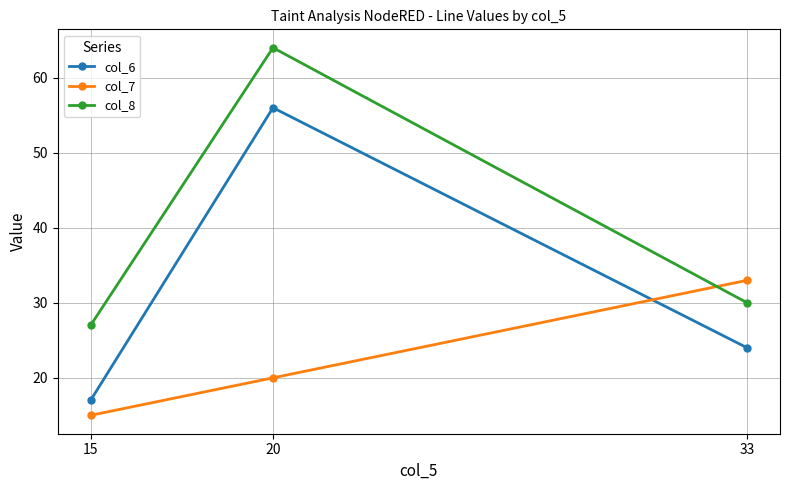

Is it true that col_6 equals 26 at 15?

False